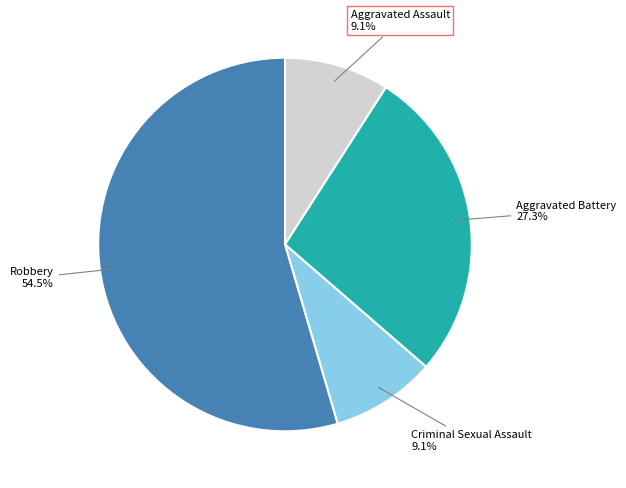

Is there any slice that represents more than half of the pie?

Yes